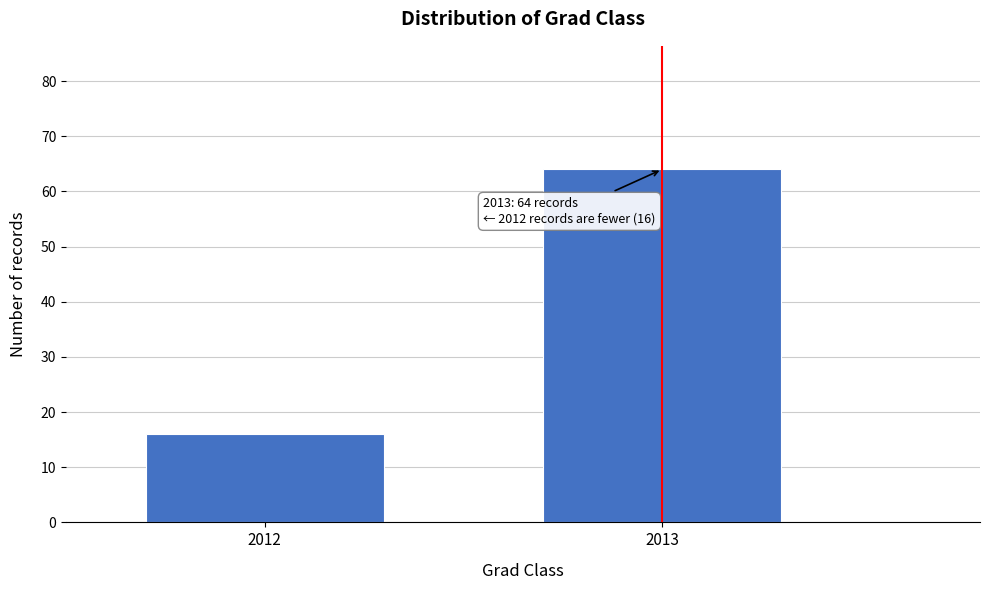

Reading right to left, what are all the values shown in this chart?

64	16